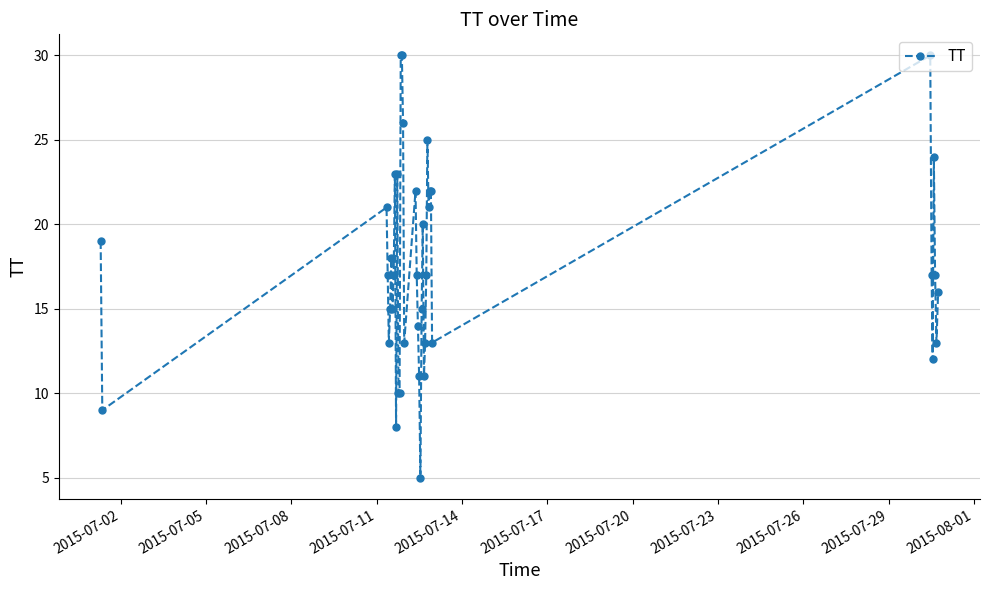

True or false: there are more than 1 points higher than both neighbors.

True